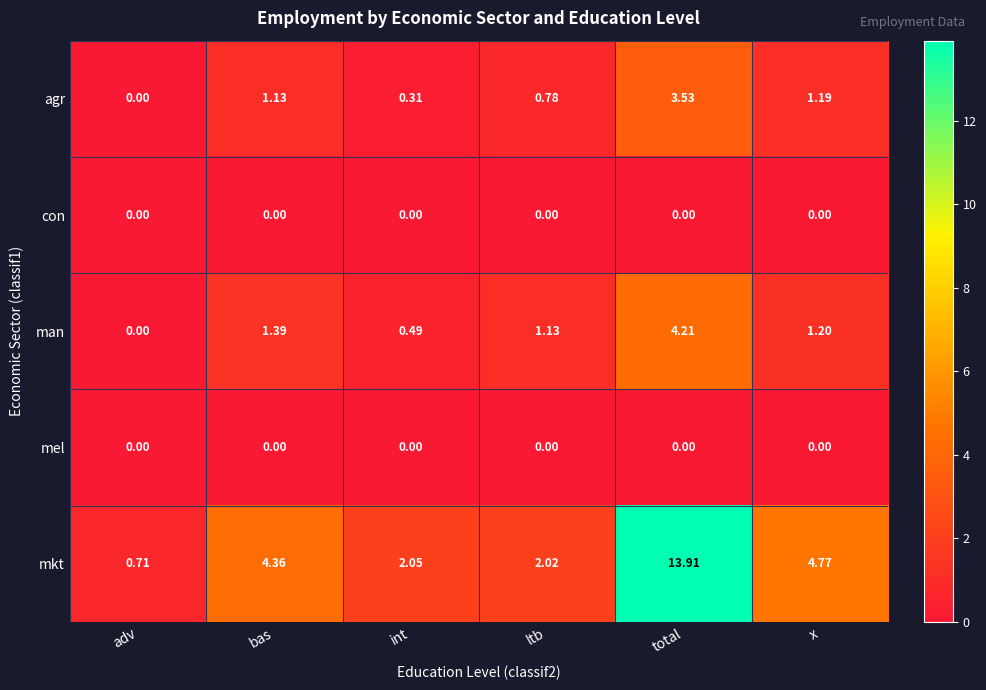

Count the number of categories in the chart.

6